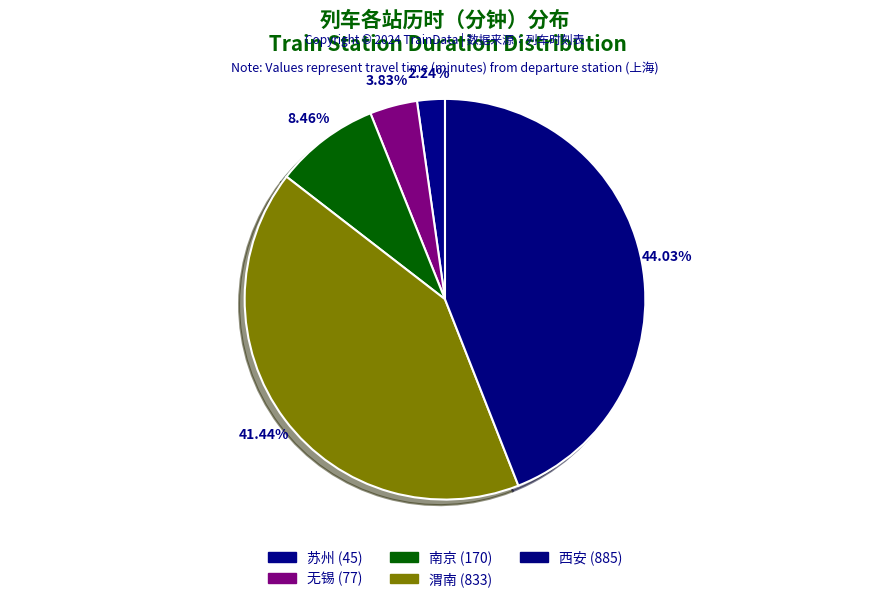

Combined, what portion of the pie is 南京 and 无锡?

12.3%